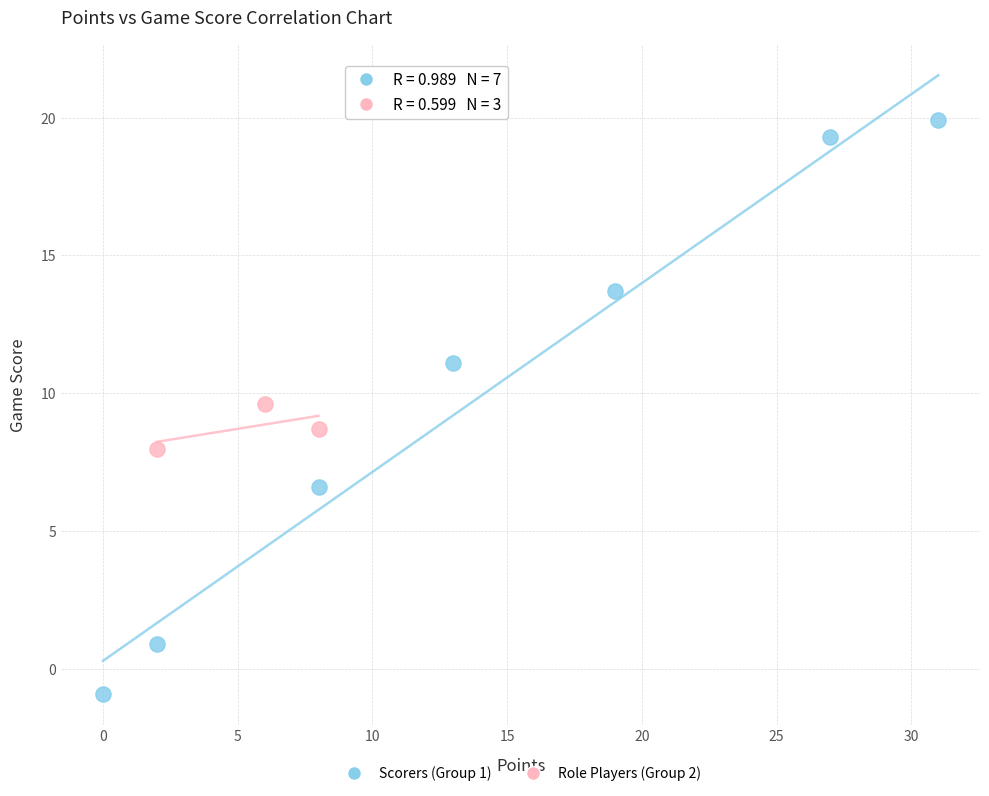

Which series has the widest spread of Y values?

Scorers (Group 1)